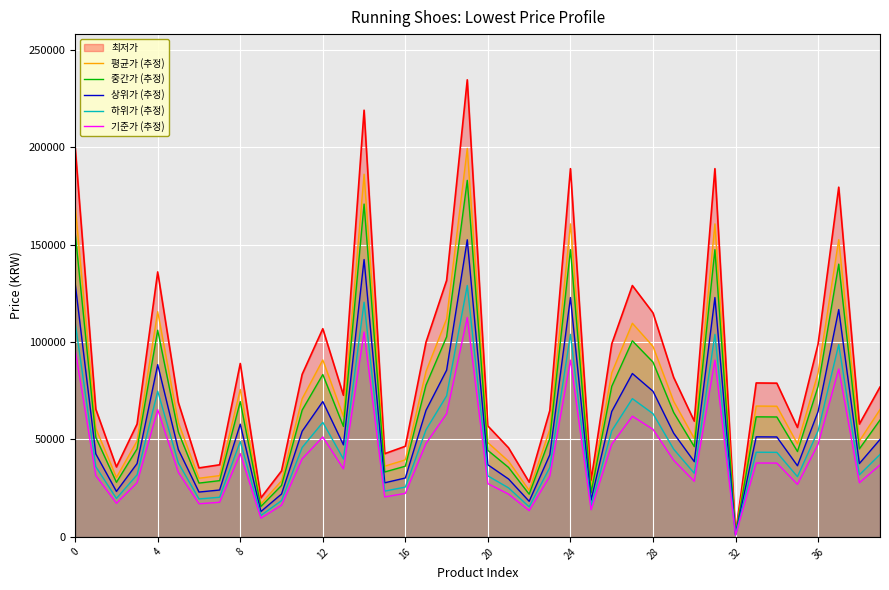

In 하위가 (추정), how many points are lower than both neighbors (excluding endpoints)?

11